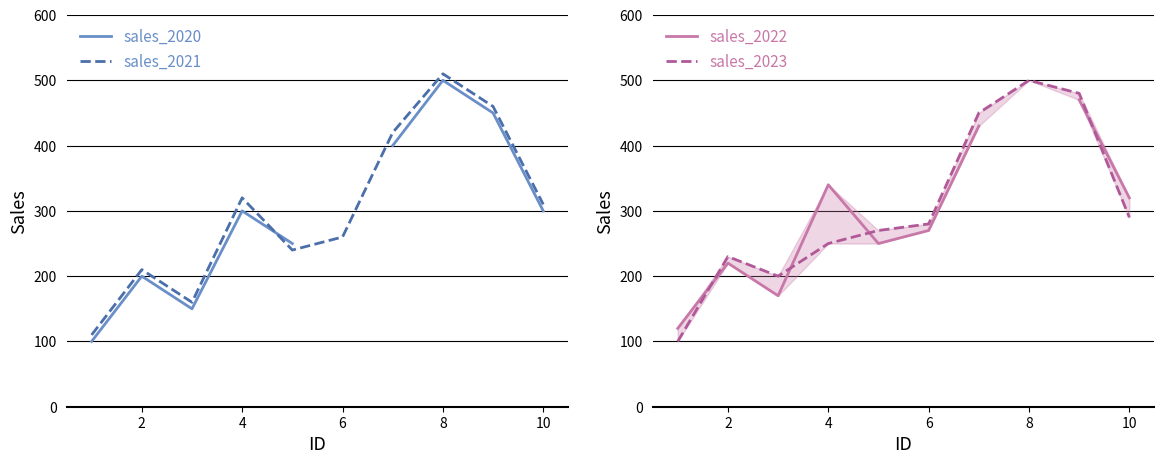

True or false: sales_2020 and sales_2022 cross at least once.

False